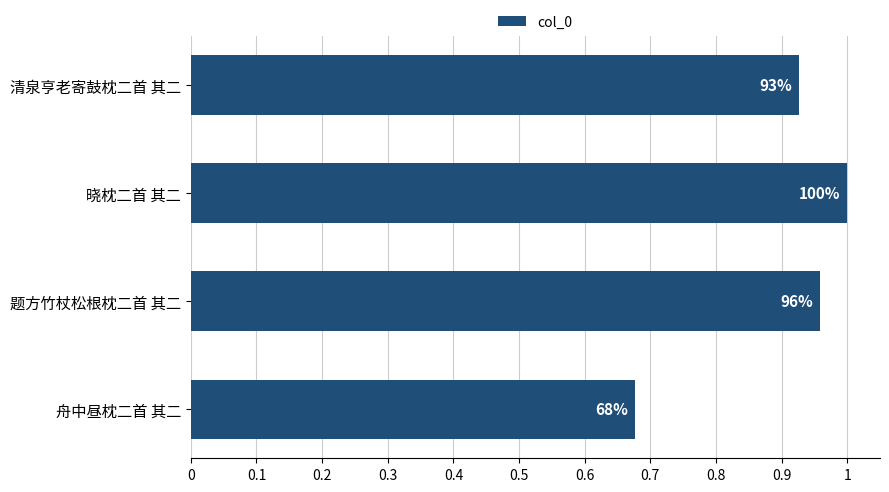

How many bars are there in total?

4